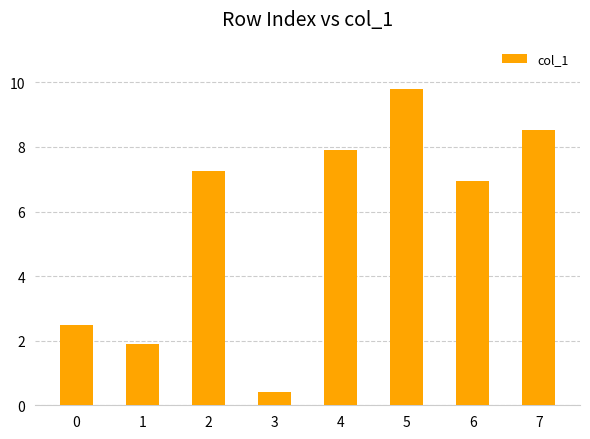

What is the change in value from 1 to 2?

+537640